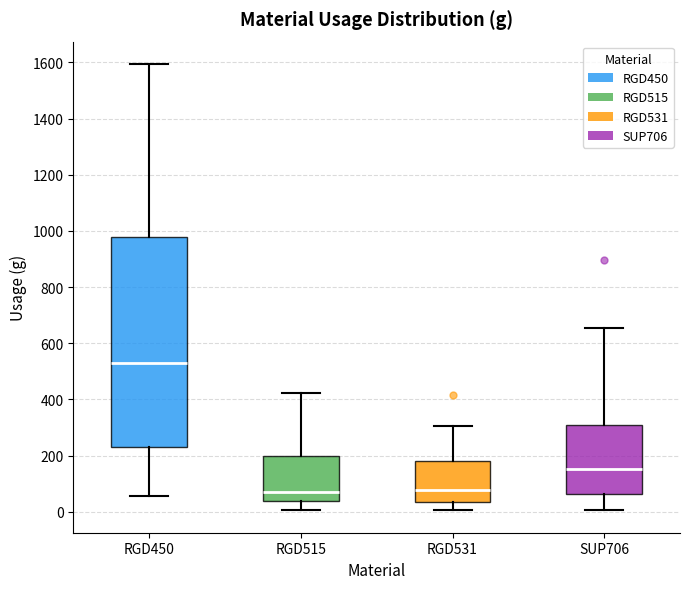

Which box is the tallest, from its lower edge to its upper edge?

RGD450